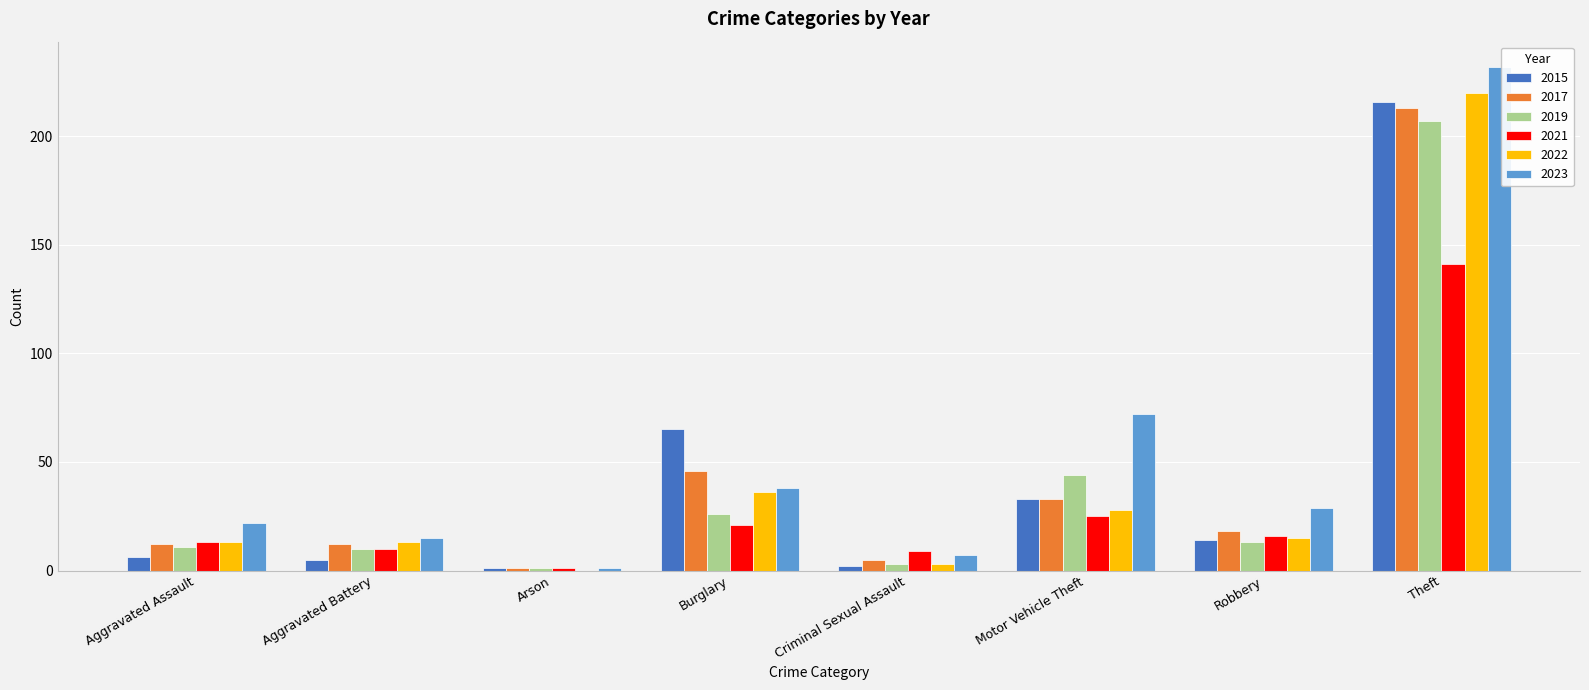

Which series has the widest spread of values?

2023